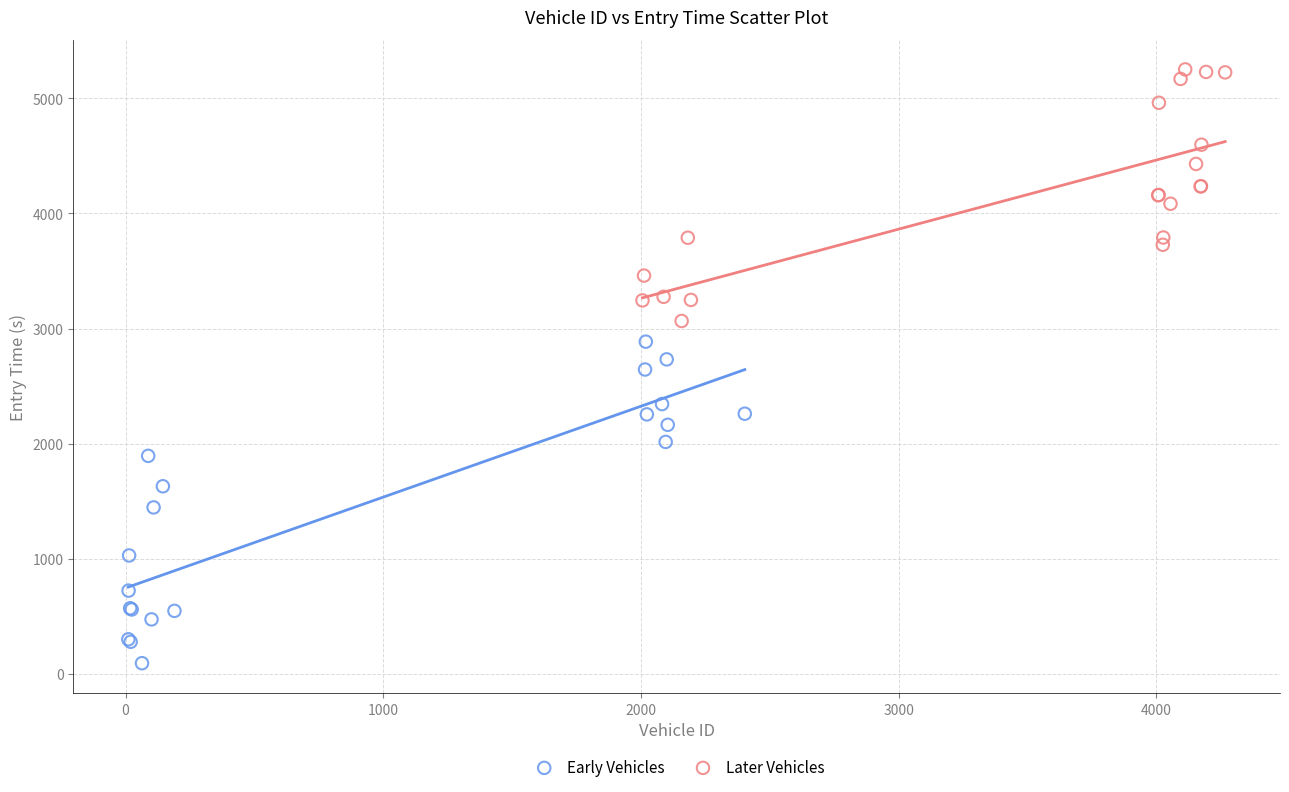

Which series contains the highest Y value?

Later Vehicles